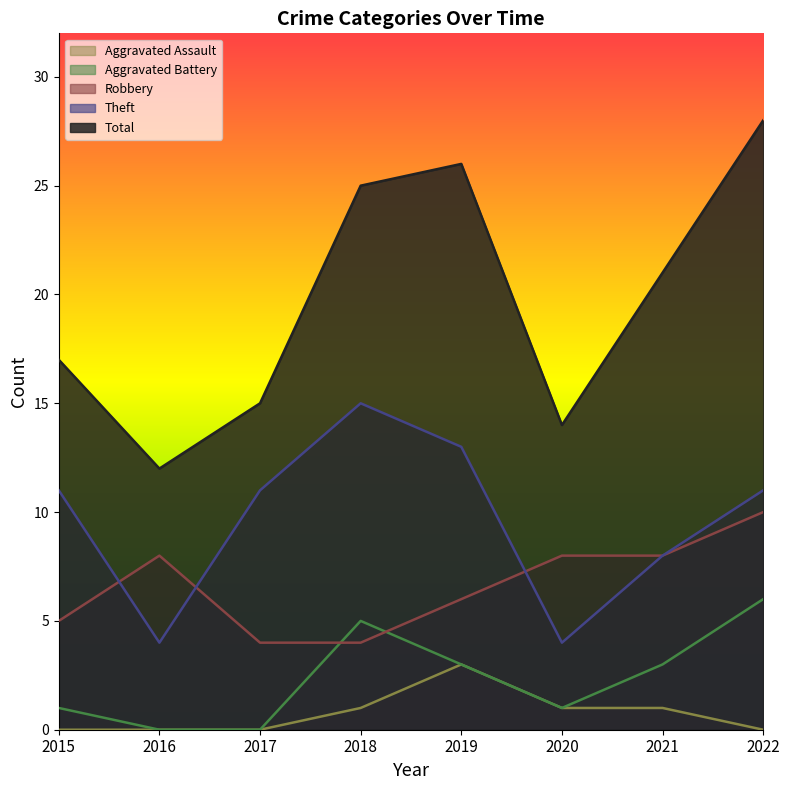

Count the Aggravated Assault values in the range 0 to 1.

7